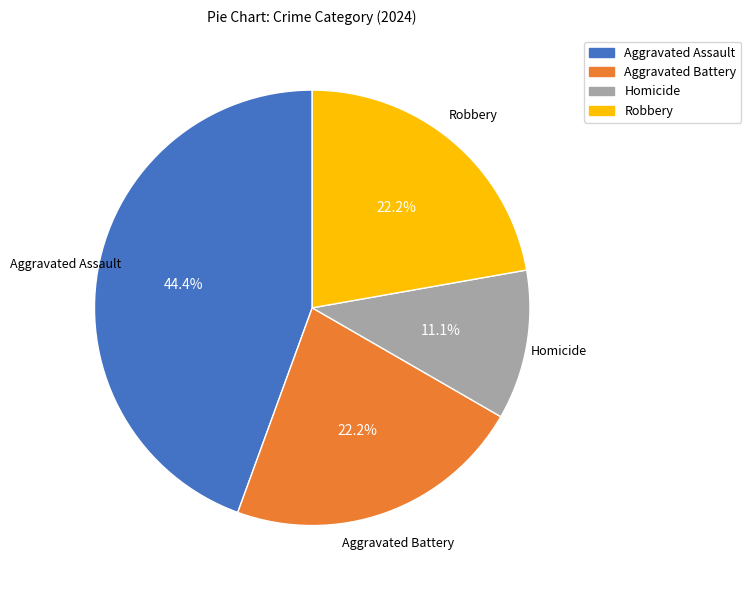

Is it true that Homicide is 11% of the pie?

True